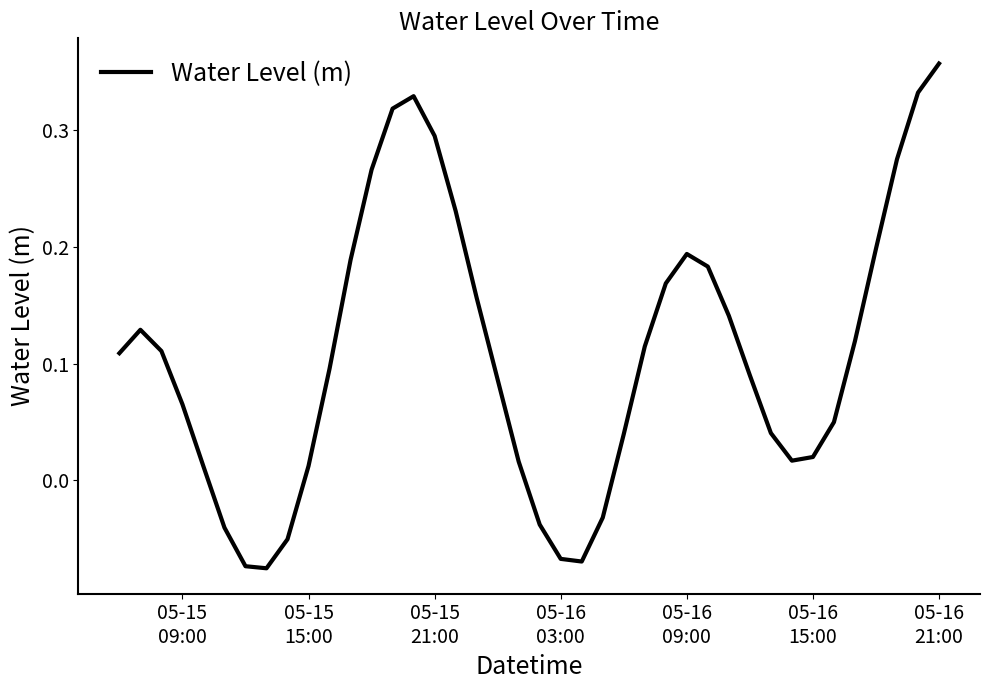

Is this an area chart (filled region under the line)?

No